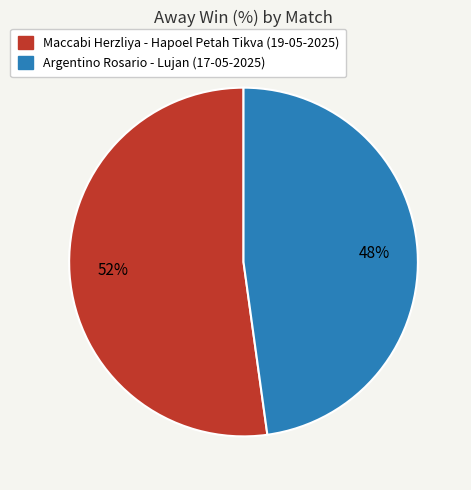

To the nearest percent, what percentage of the pie is Maccabi Herzliya - Hapoel Petah Tikva (19-05-2025)?

52%